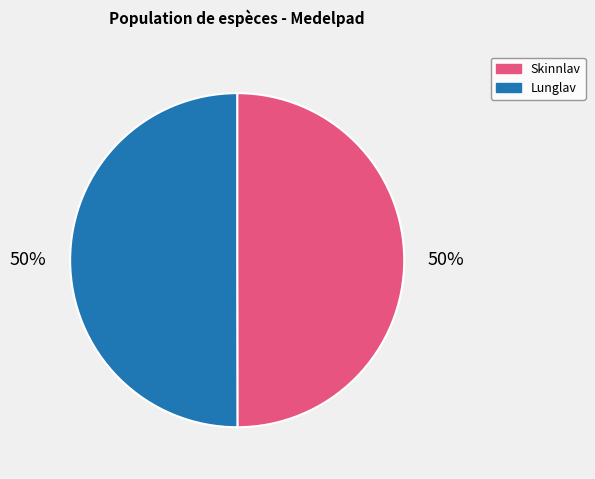

Is the sum of Lunglav and Skinnlav greater than half?

Yes